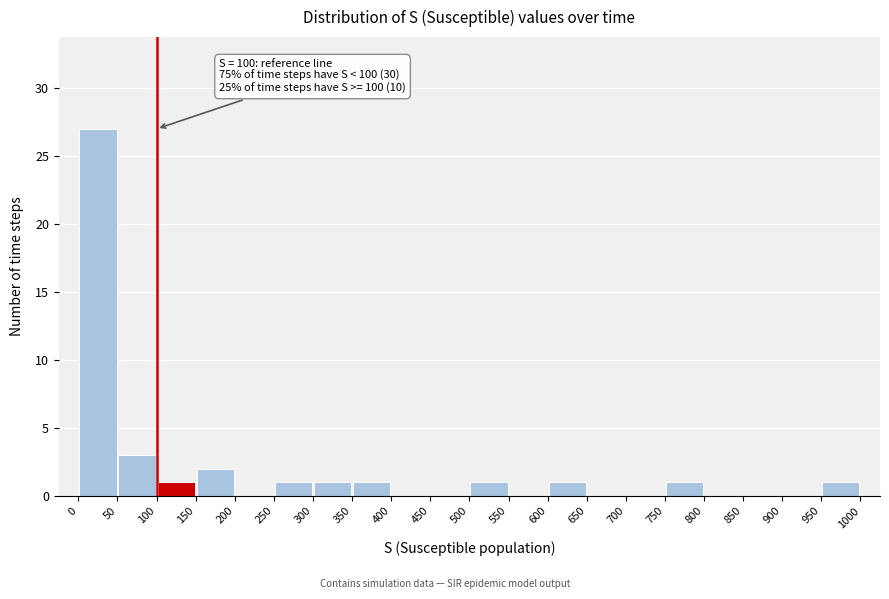

Over which range of the x-axis is the bar tallest?

0 to 50